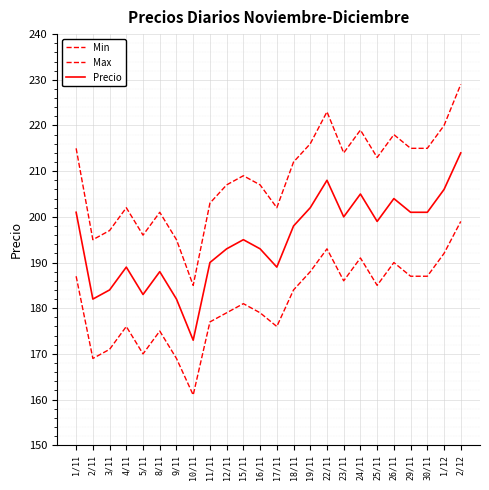

What is the label of the 23rd point from the right?

2/11